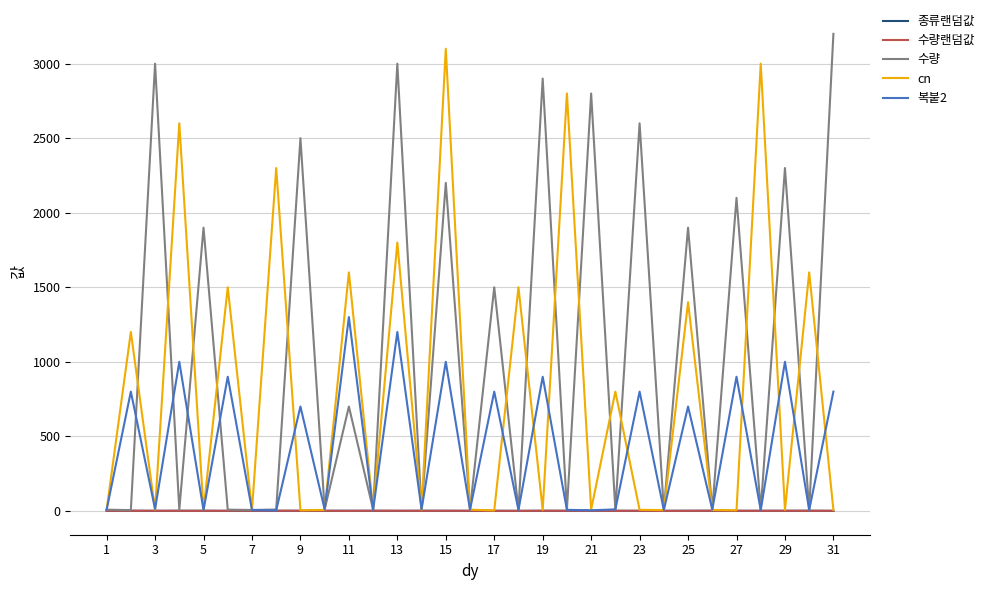

Which series has the largest total across all categories?

수량